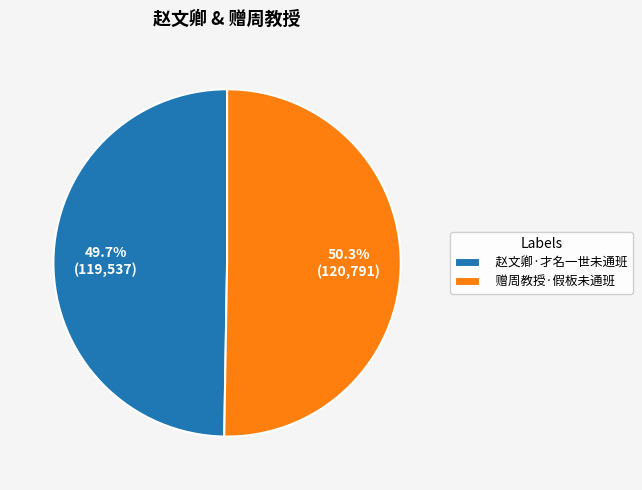

To the nearest percent, what percentage of the pie is 赠周教授·假板未通班?

50%